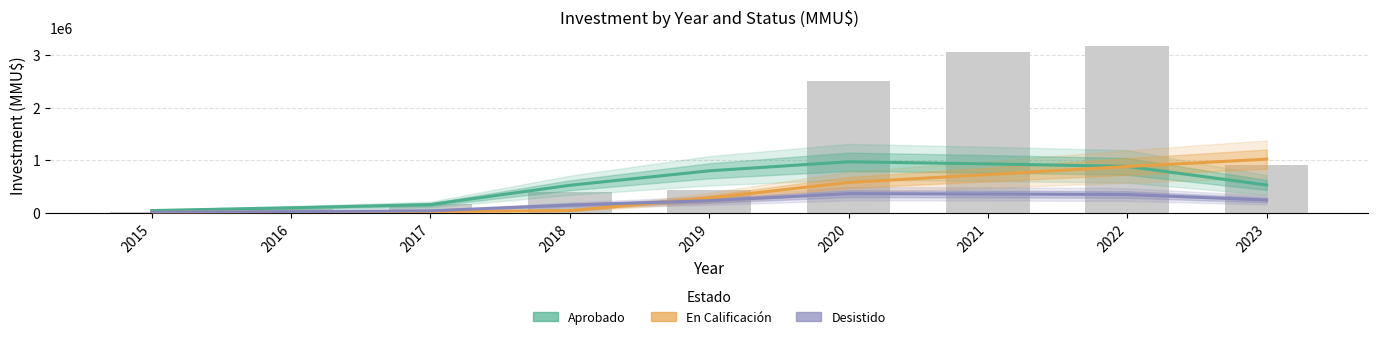

Reading right to left, extract all data points from this chart.

Aprobado: 2023=528000	2022=882000	2021=930000	2020=970000	2019=798000	2018=523000	2017=156000	2016=95000	2015=42000
En Calificación: 2023=1020000	2022=880000	2021=727000	2020=577000	2019=281000	2018=42600	2017=22600	2016=15600	2015=5600
Desistido: 2023=242800	2022=347200	2021=357600	2020=364000	2019=230000	2018=146400	2017=37400	2016=22400	2015=11400